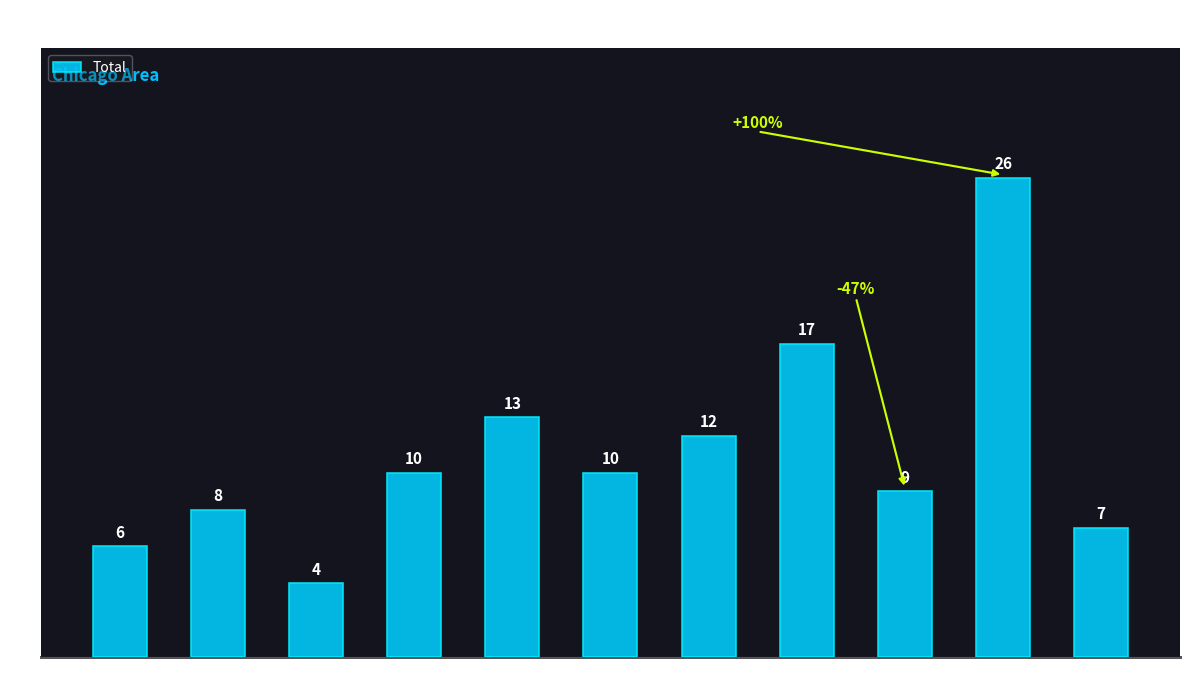

Reading right to left, extract all data points from this chart.

2025=7	2024=26	2023=9	2022=17	2021=12	2020=10	2019=13	2018=10	2017=4	2016=8	2015=6